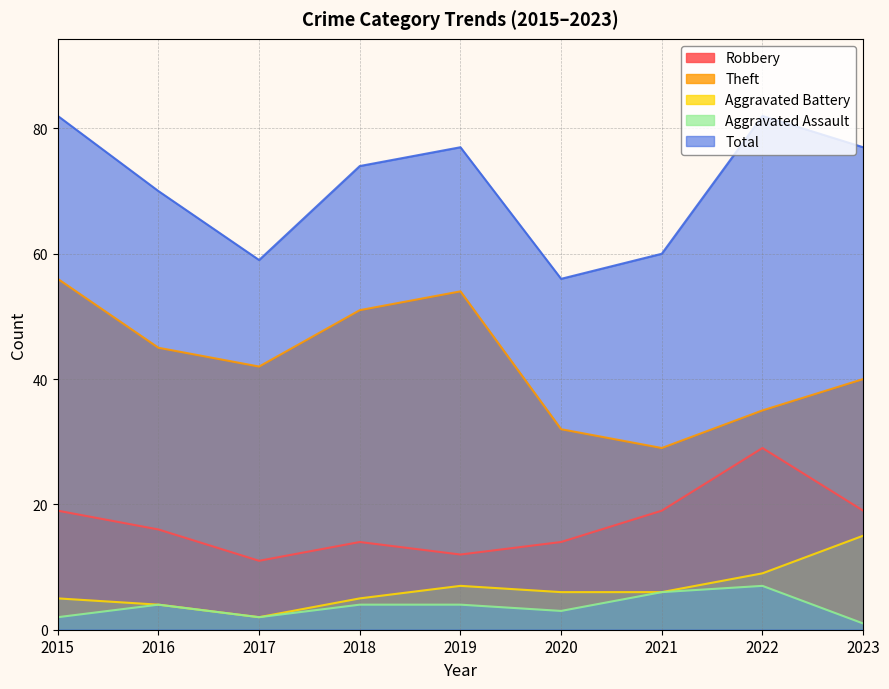

Which category has the highest value in the Theft series?

2015